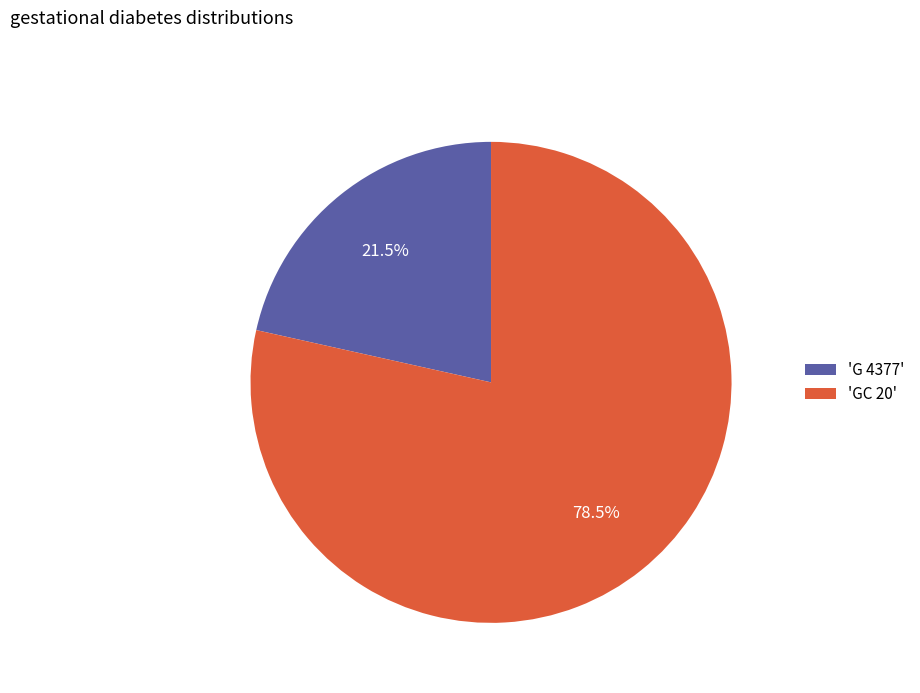

What is the majority slice?

'GC 20'